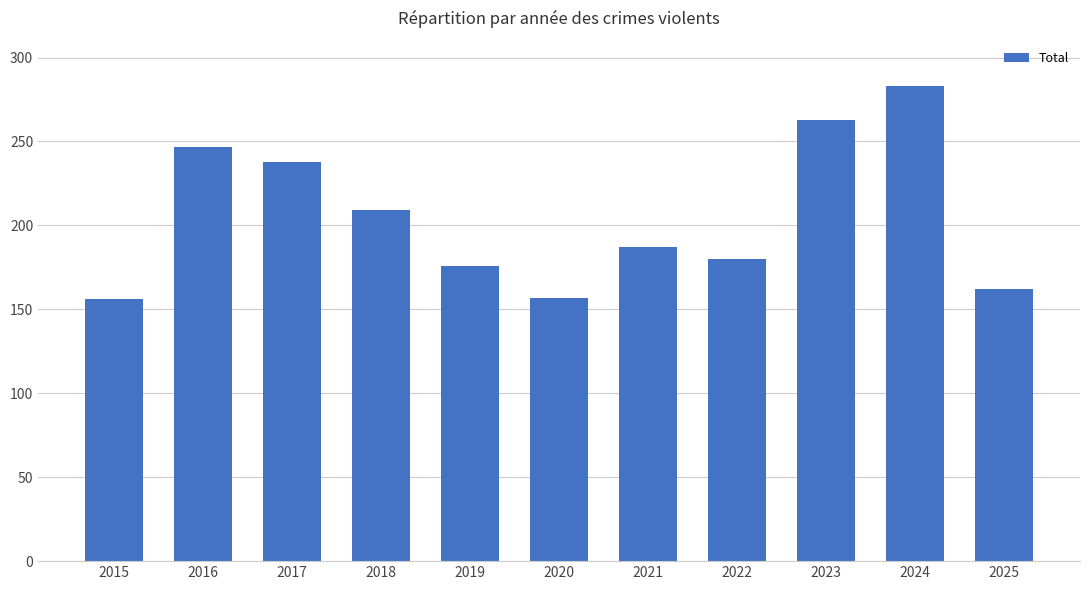

True or false: the data shows 97 at 2023.

False